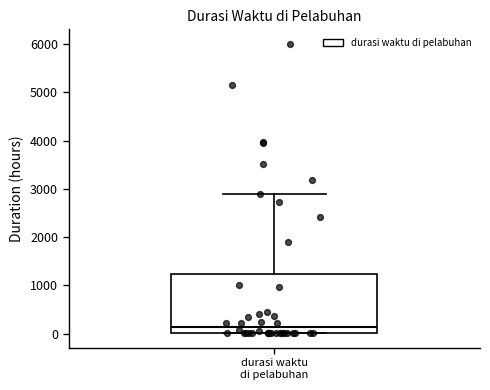

Where is the lower edge of the box for durasi waktu di pelabuhan on the y-axis? The values are not printed on the chart, so give them approximately, as read against the axis.

0